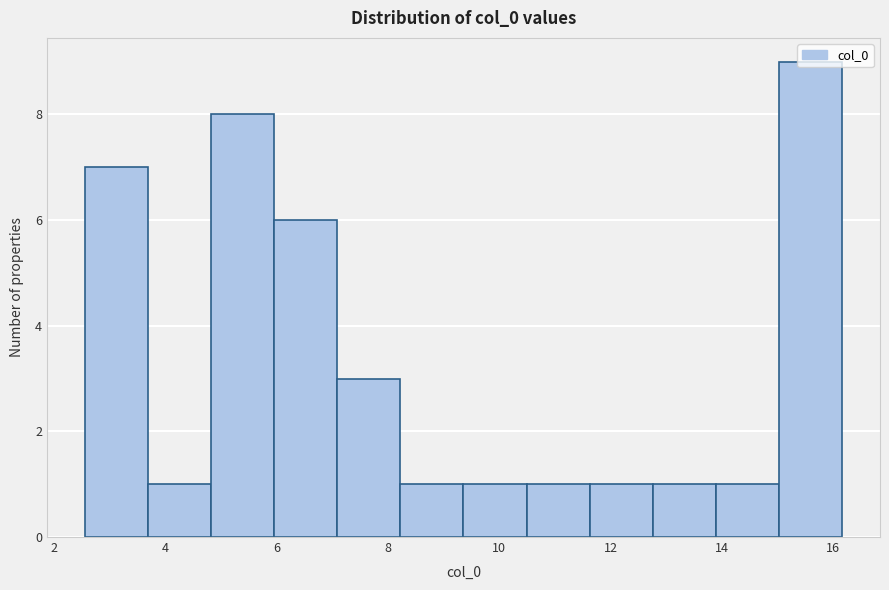

Which range on the x-axis has the tallest bar?

15.0 to 16.2